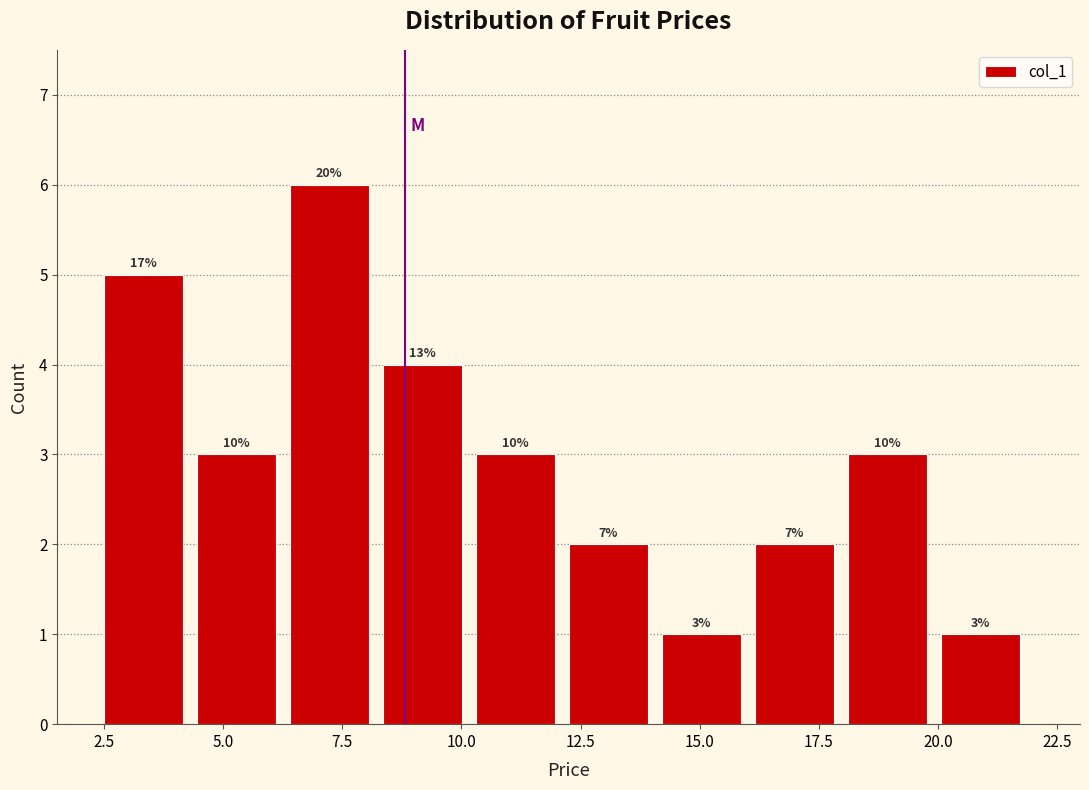

Around what value on the x-axis is the tallest bar? Give the approximate position of its centre, as read against the axis.

7.0